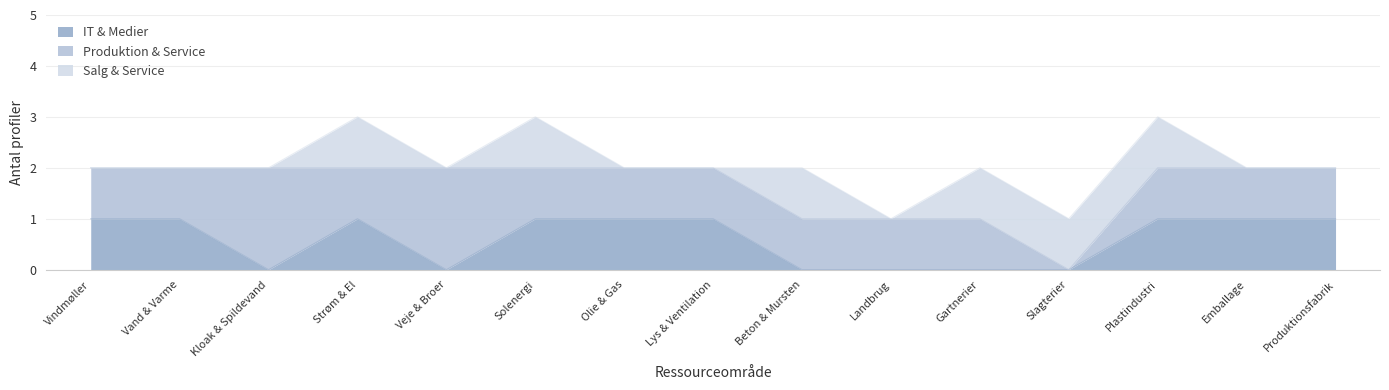

How many values in the Produktion & Service series exceed 1?

2